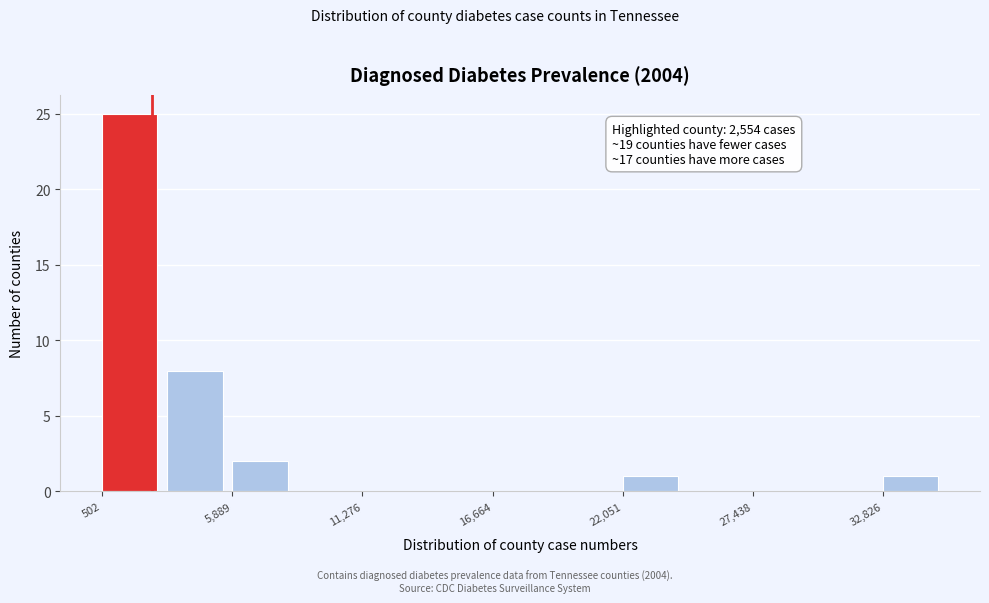

Read against the x-axis, roughly where is the centre of the tallest bar?

2000